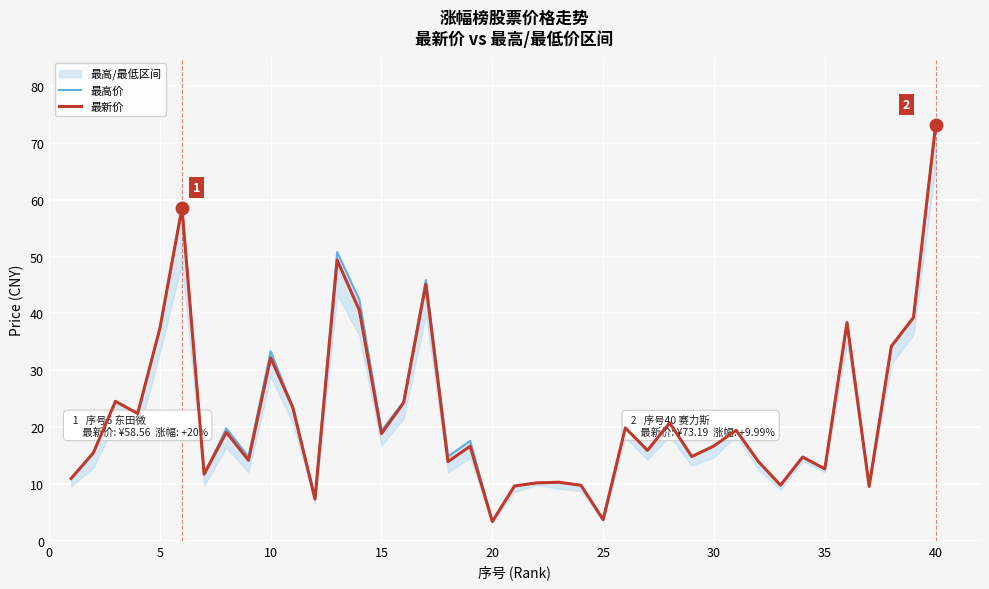

Reading left to right, what are all the values shown in this chart?

最高价: 11.0	15.5	24.5	22.4	37.3	58.6	11.7	19.8	14.8	33.3	23.5	7.7	50.8	42.4	19.4	24.5	45.9	14.8	17.6	3.4	9.6	10.2	10.3	9.8	3.7	19.9	15.9	20.7	14.8	16.7	19.4	13.9	9.8	14.7	12.7	38.4	9.6	34.2	39.3	73.2
最新价: 11.0	15.5	24.5	22.4	37.3	58.6	11.7	19.1	14.2	32.2	23.4	7.3	49.4	40.6	18.9	24.3	45.1	13.9	16.6	3.4	9.6	10.2	10.3	9.8	3.7	19.9	15.9	20.7	14.8	16.7	19.4	13.9	9.8	14.7	12.7	38.4	9.6	34.2	39.3	73.2